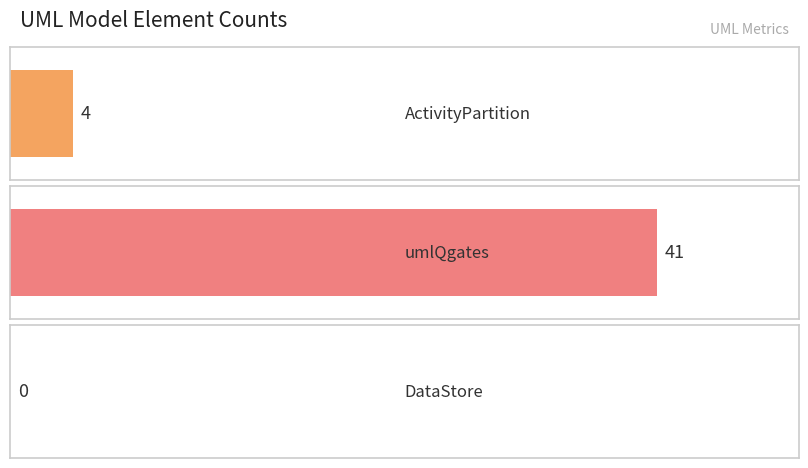

Rank the categories by value from lowest to highest.

DataStore, ActivityPartition, umlQgates